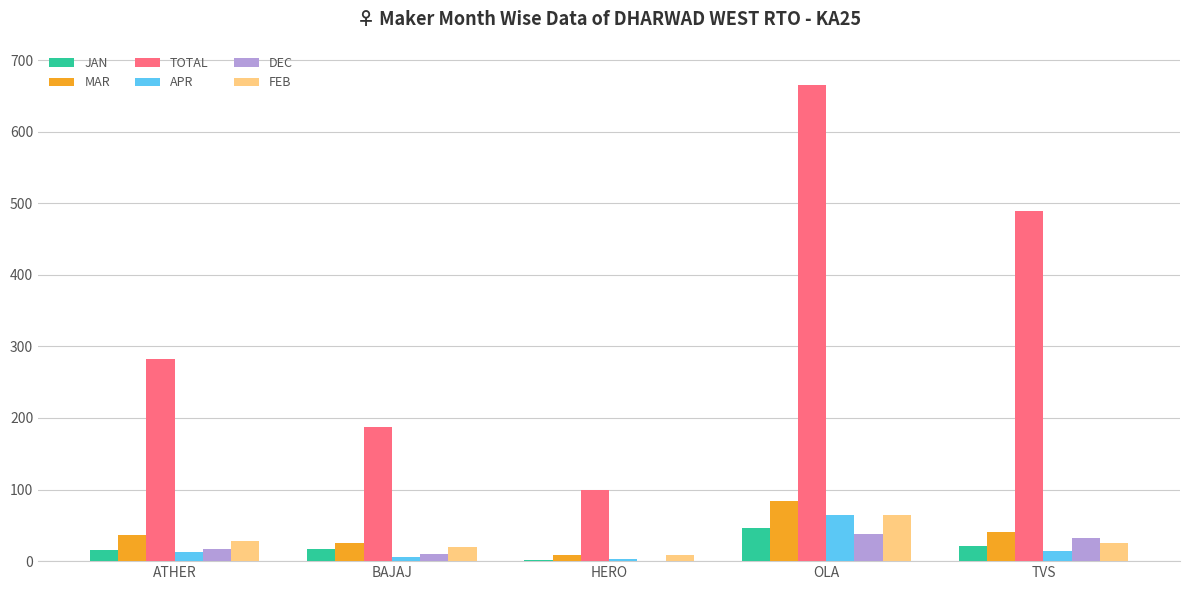

At which label does MAR reach its peak?

OLA